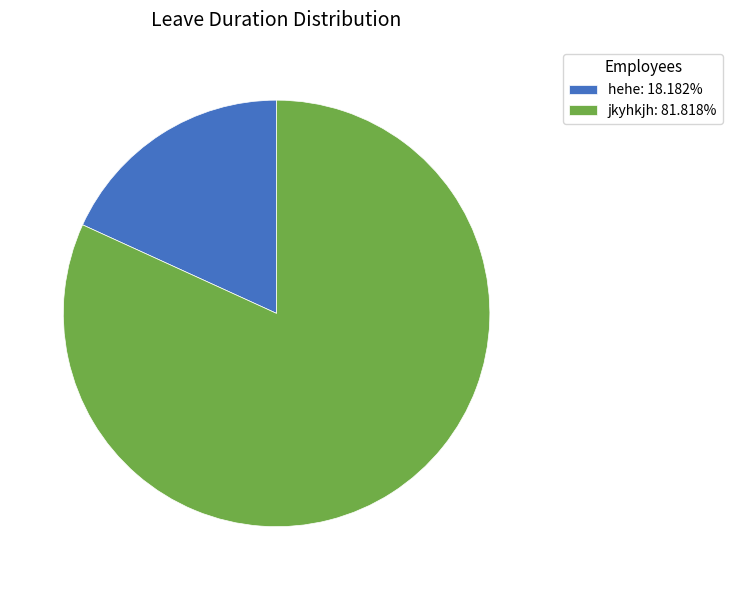

Does hehe: 18.182% account for over 50% of the chart?

No